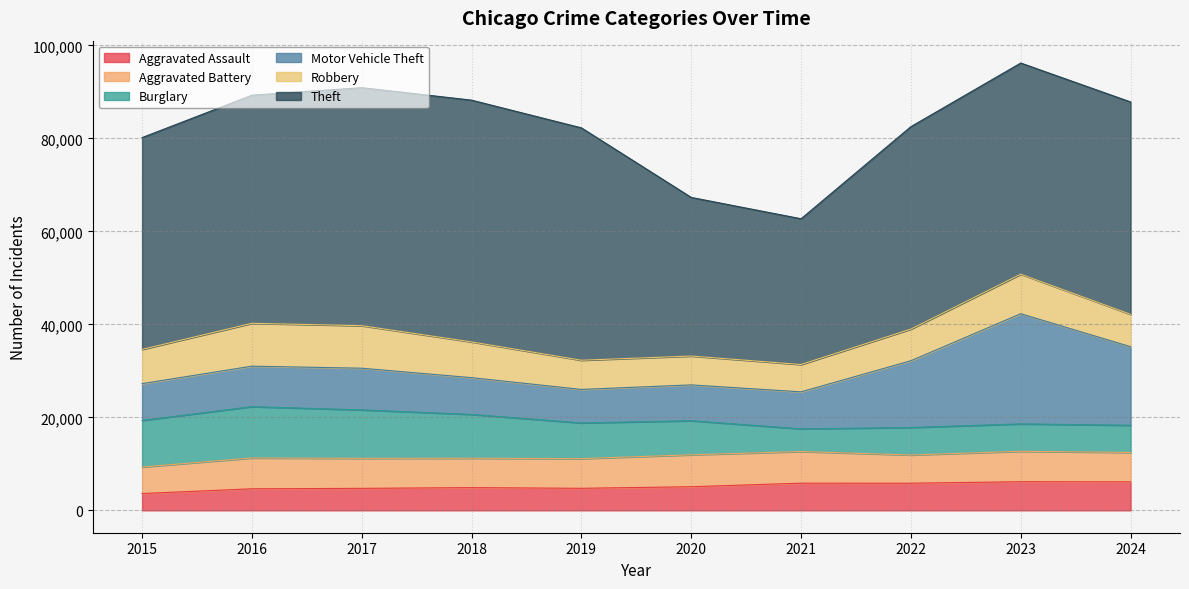

Between 2022 and 2017, which is larger?

2022